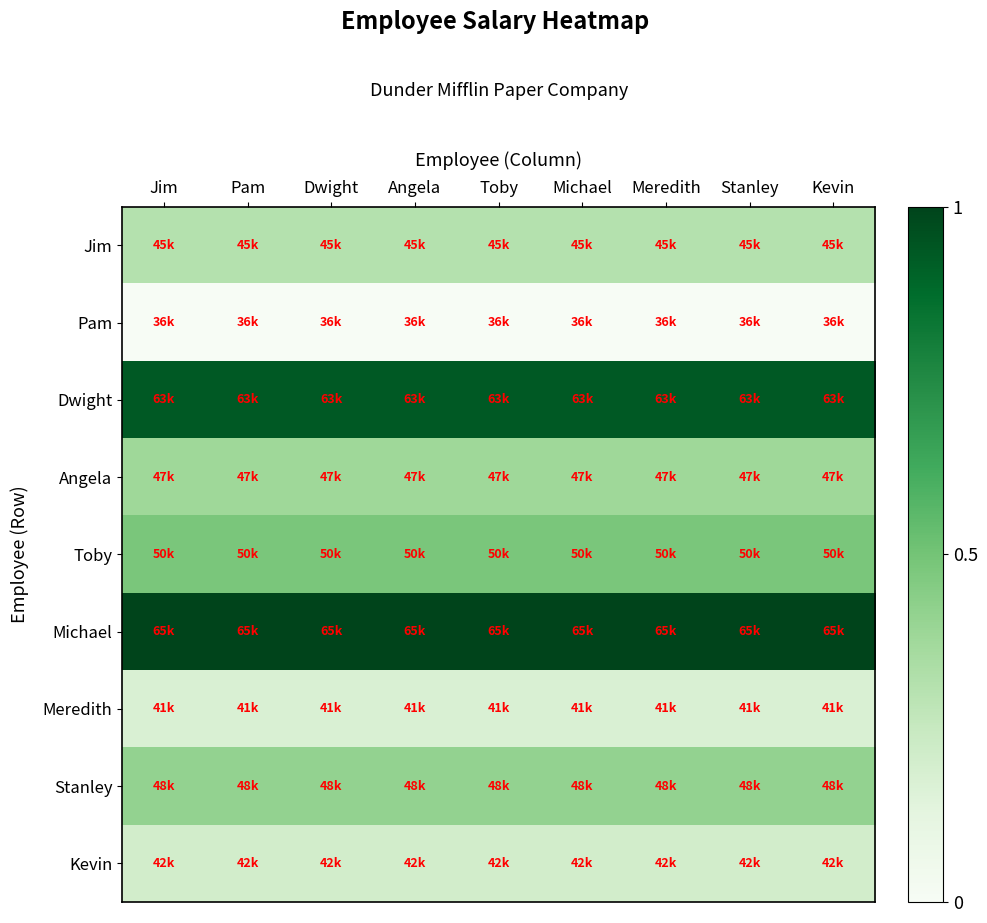

Which series has the widest spread of values?

Jim